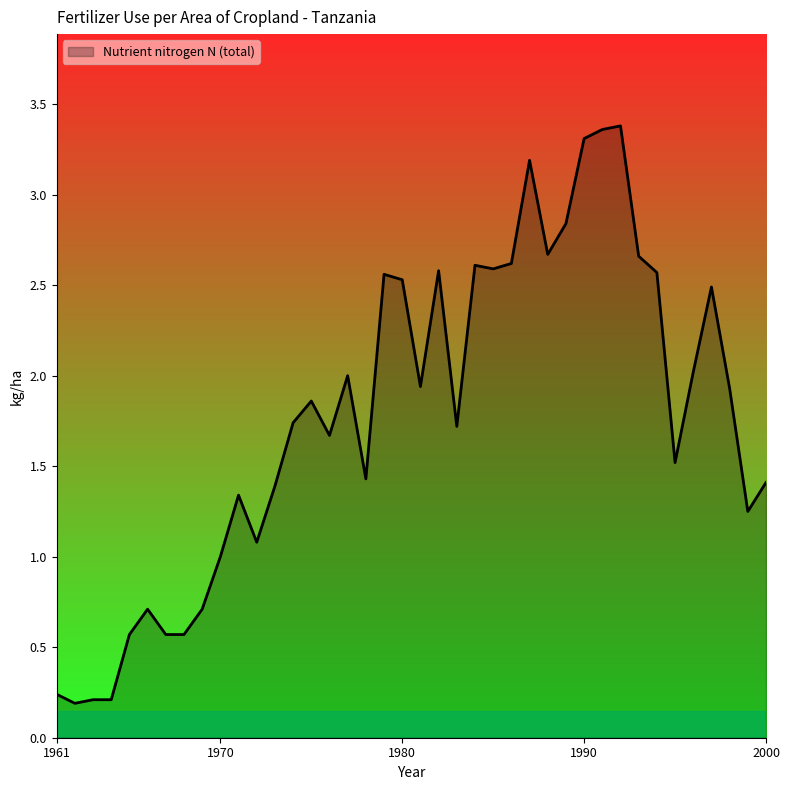

What is the difference between the maximum and minimum values?

3.2